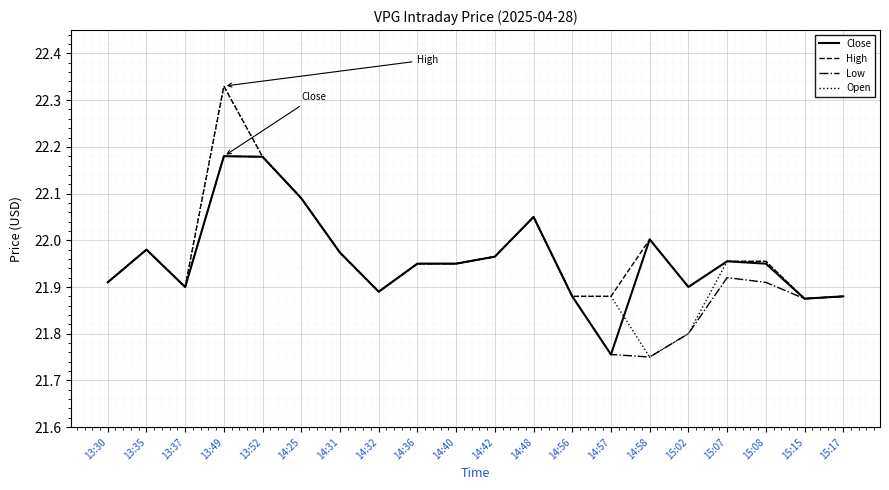

What are all the series names shown in the legend?

Close, High, Low, Open